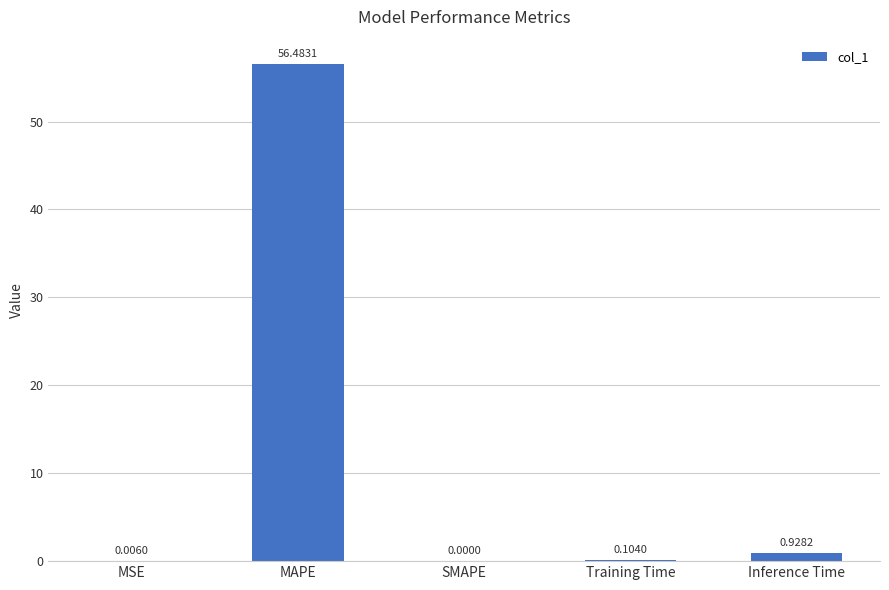

Is it true that the value at SMAPE is 19.7?

False